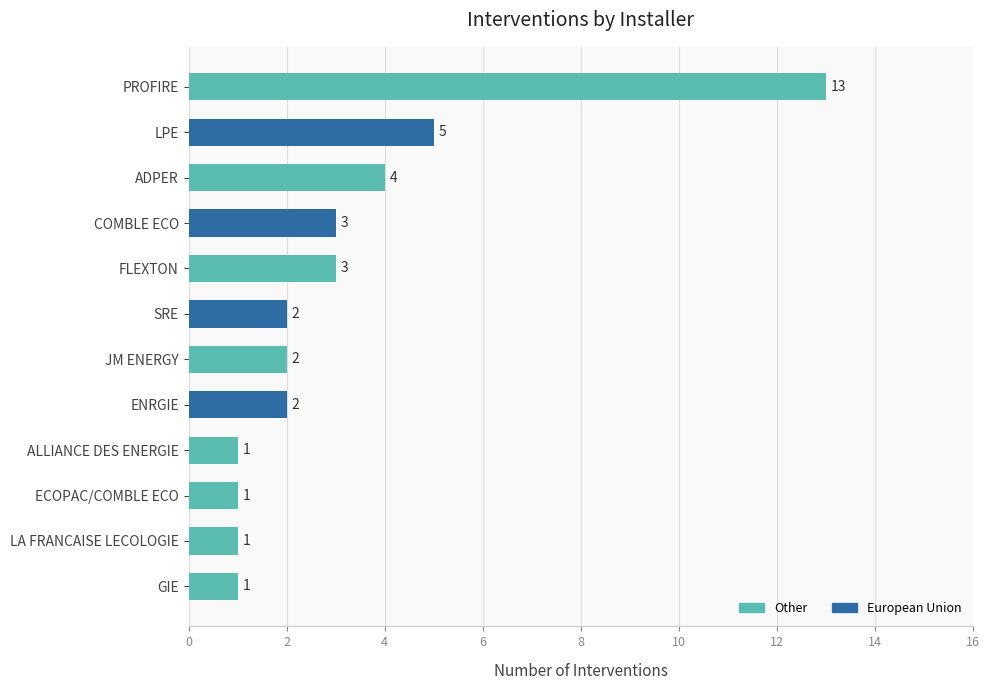

What is the greatest value displayed?

13